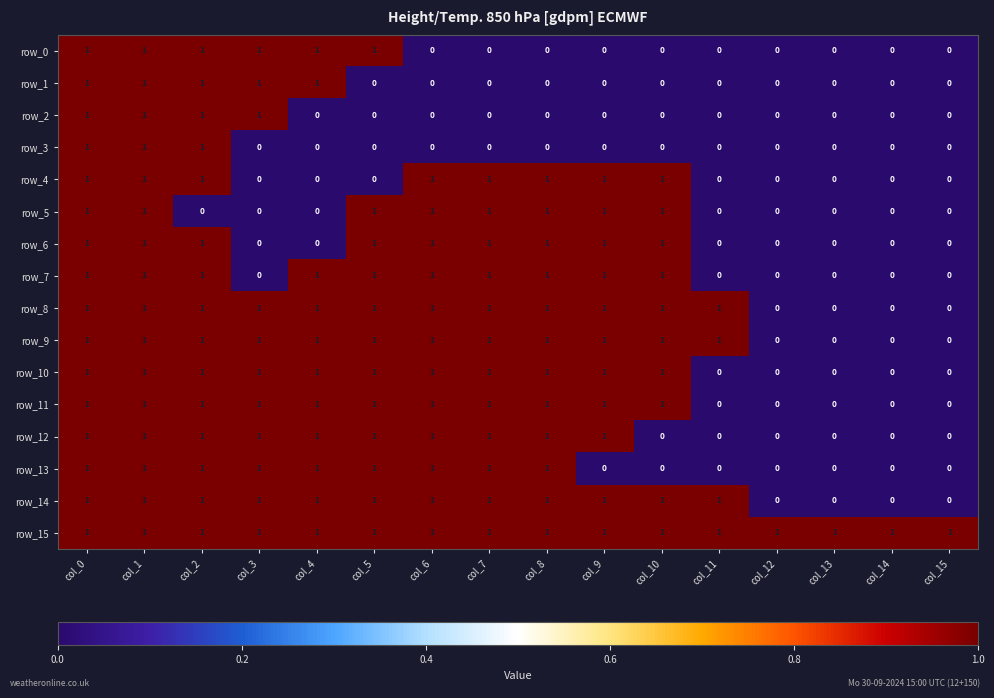

Reading right to left, what are all the values shown in this chart?

row_0: col_15=0	col_14=0	col_13=0	col_12=0	col_11=0	col_10=0	col_9=0	col_8=0	col_7=0	col_6=0	col_5=1	col_4=1	col_3=1	col_2=1	col_1=1	col_0=1
row_1: col_15=0	col_14=0	col_13=0	col_12=0	col_11=0	col_10=0	col_9=0	col_8=0	col_7=0	col_6=0	col_5=0	col_4=1	col_3=1	col_2=1	col_1=1	col_0=1
row_2: col_15=0	col_14=0	col_13=0	col_12=0	col_11=0	col_10=0	col_9=0	col_8=0	col_7=0	col_6=0	col_5=0	col_4=0	col_3=1	col_2=1	col_1=1	col_0=1
row_3: col_15=0	col_14=0	col_13=0	col_12=0	col_11=0	col_10=0	col_9=0	col_8=0	col_7=0	col_6=0	col_5=0	col_4=0	col_3=0	col_2=1	col_1=1	col_0=1
row_4: col_15=0	col_14=0	col_13=0	col_12=0	col_11=0	col_10=1	col_9=1	col_8=1	col_7=1	col_6=1	col_5=0	col_4=0	col_3=0	col_2=1	col_1=1	col_0=1
row_5: col_15=0	col_14=0	col_13=0	col_12=0	col_11=0	col_10=1	col_9=1	col_8=1	col_7=1	col_6=1	col_5=1	col_4=0	col_3=0	col_2=0	col_1=1	col_0=1
row_6: col_15=0	col_14=0	col_13=0	col_12=0	col_11=0	col_10=1	col_9=1	col_8=1	col_7=1	col_6=1	col_5=1	col_4=0	col_3=0	col_2=1	col_1=1	col_0=1
row_7: col_15=0	col_14=0	col_13=0	col_12=0	col_11=0	col_10=1	col_9=1	col_8=1	col_7=1	col_6=1	col_5=1	col_4=1	col_3=0	col_2=1	col_1=1	col_0=1
row_8: col_15=0	col_14=0	col_13=0	col_12=0	col_11=1	col_10=1	col_9=1	col_8=1	col_7=1	col_6=1	col_5=1	col_4=1	col_3=1	col_2=1	col_1=1	col_0=1
row_9: col_15=0	col_14=0	col_13=0	col_12=0	col_11=1	col_10=1	col_9=1	col_8=1	col_7=1	col_6=1	col_5=1	col_4=1	col_3=1	col_2=1	col_1=1	col_0=1
row_10: col_15=0	col_14=0	col_13=0	col_12=0	col_11=0	col_10=1	col_9=1	col_8=1	col_7=1	col_6=1	col_5=1	col_4=1	col_3=1	col_2=1	col_1=1	col_0=1
row_11: col_15=0	col_14=0	col_13=0	col_12=0	col_11=0	col_10=1	col_9=1	col_8=1	col_7=1	col_6=1	col_5=1	col_4=1	col_3=1	col_2=1	col_1=1	col_0=1
row_12: col_15=0	col_14=0	col_13=0	col_12=0	col_11=0	col_10=0	col_9=1	col_8=1	col_7=1	col_6=1	col_5=1	col_4=1	col_3=1	col_2=1	col_1=1	col_0=1
row_13: col_15=0	col_14=0	col_13=0	col_12=0	col_11=0	col_10=0	col_9=0	col_8=1	col_7=1	col_6=1	col_5=1	col_4=1	col_3=1	col_2=1	col_1=1	col_0=1
row_14: col_15=0	col_14=0	col_13=0	col_12=0	col_11=1	col_10=1	col_9=1	col_8=1	col_7=1	col_6=1	col_5=1	col_4=1	col_3=1	col_2=1	col_1=1	col_0=1
row_15: col_15=1	col_14=1	col_13=1	col_12=1	col_11=1	col_10=1	col_9=1	col_8=1	col_7=1	col_6=1	col_5=1	col_4=1	col_3=1	col_2=1	col_1=1	col_0=1